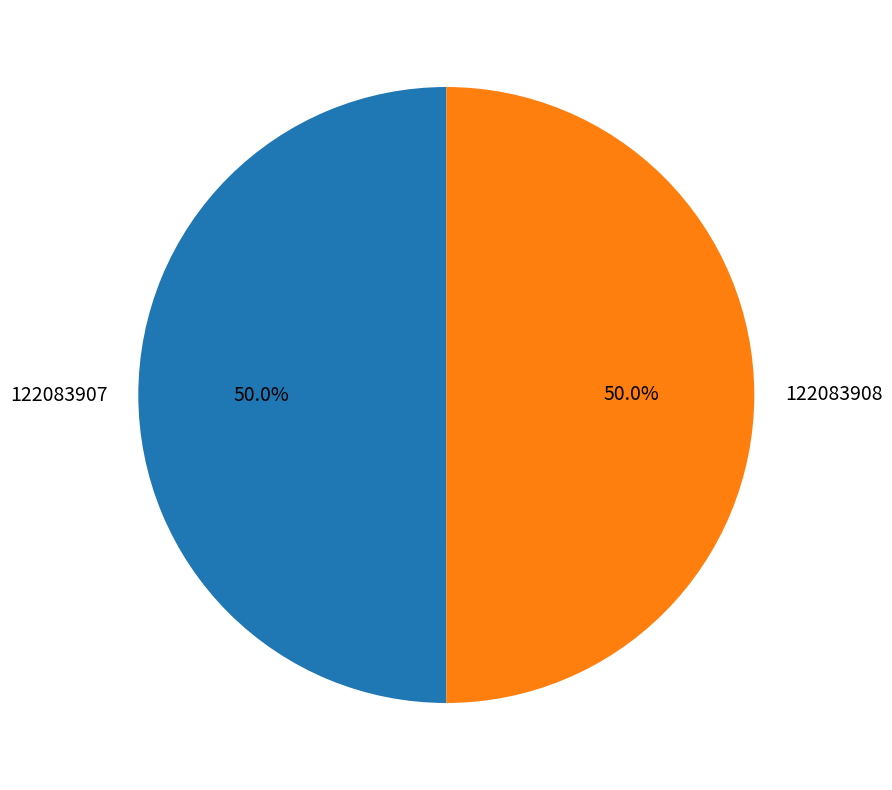

Approximately how many times larger is the value at 122083908 compared to 122083907?

1.0